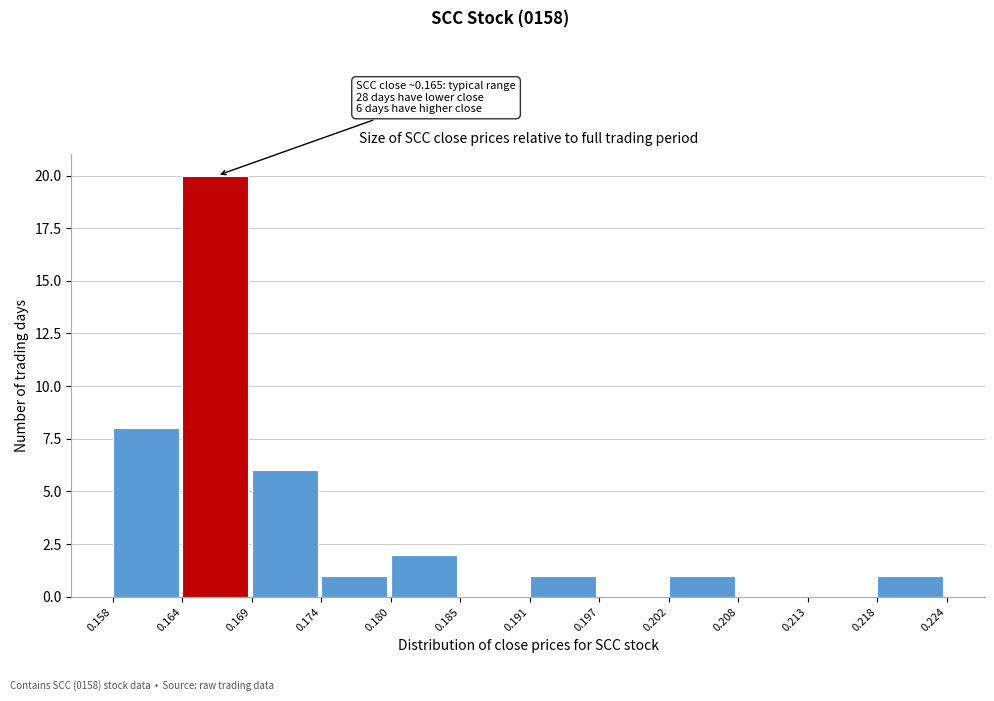

Over which range of the x-axis is the bar tallest?

0.164 to 0.169